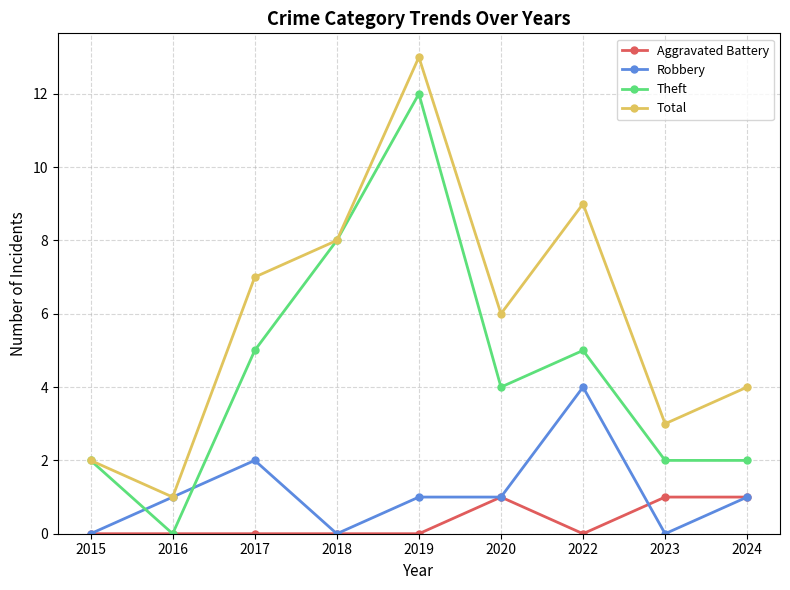

The value of Theft at 2018 is 8. True or false?

True